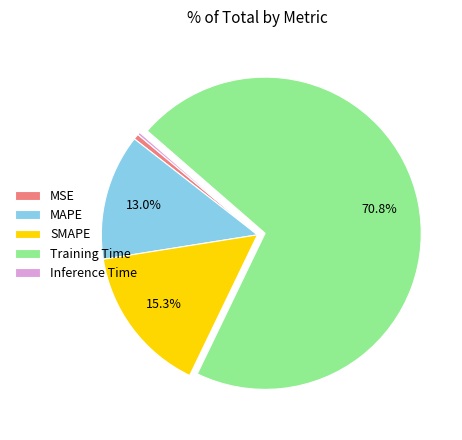

Do SMAPE and MAPE together represent more than half of the pie?

No